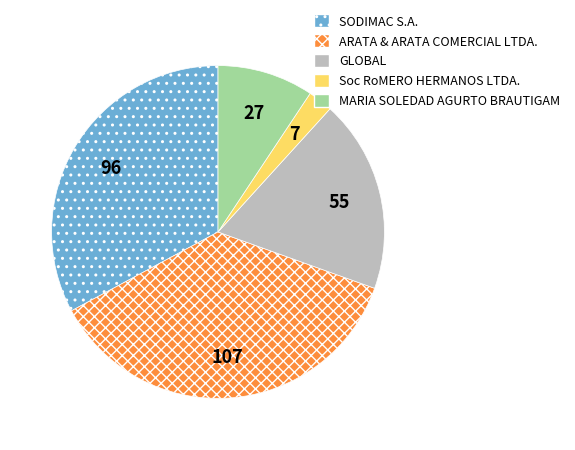

What is the smallest slice in the pie chart?

Soc RoMERO HERMANOS LTDA.